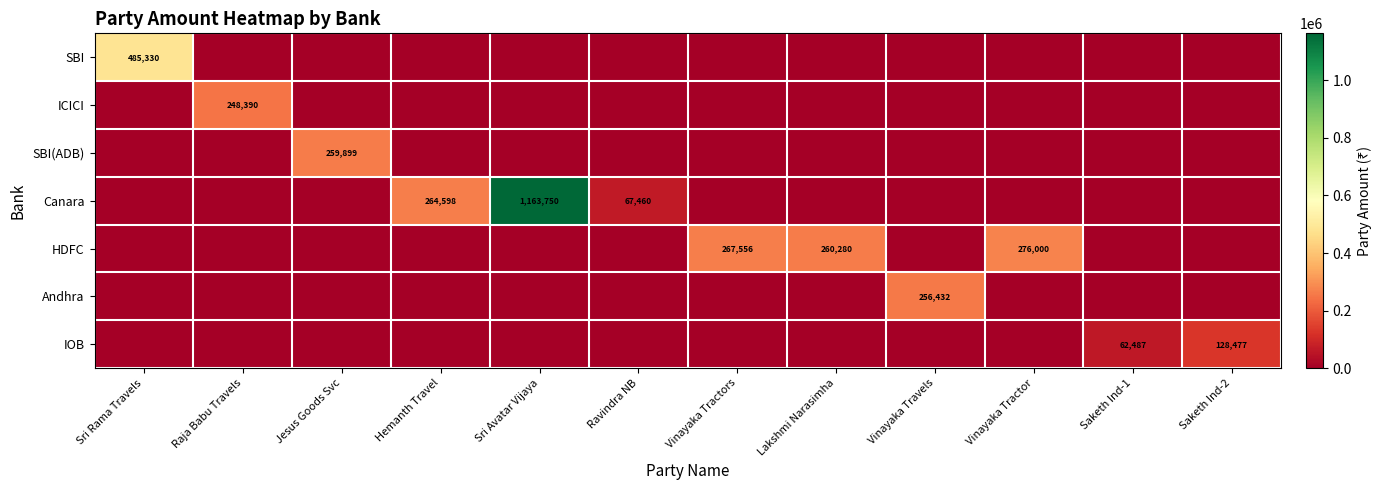

Is it true that Canara equals 264598 at Hemanth Travel?

True